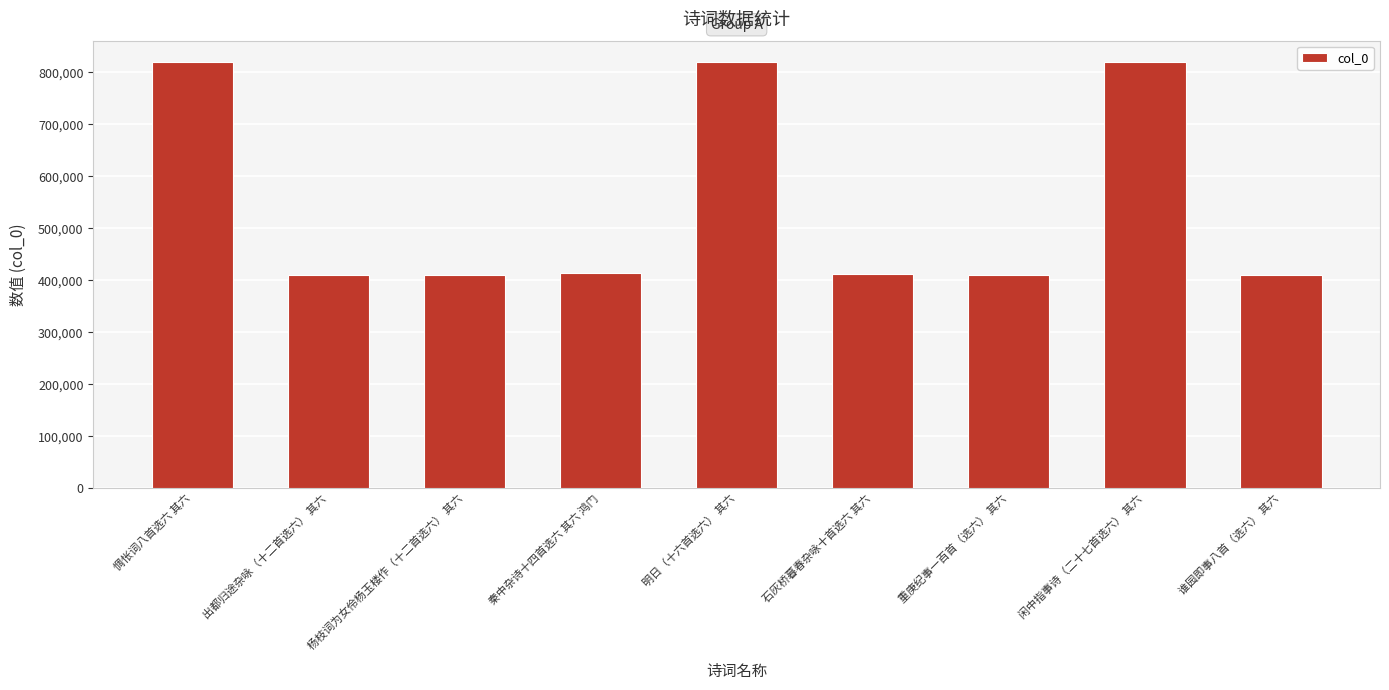

What is the greatest value displayed?

819695